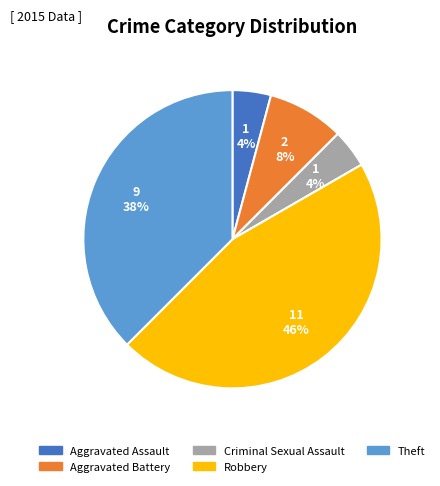

To the nearest percent, what is the average slice percentage?

20%